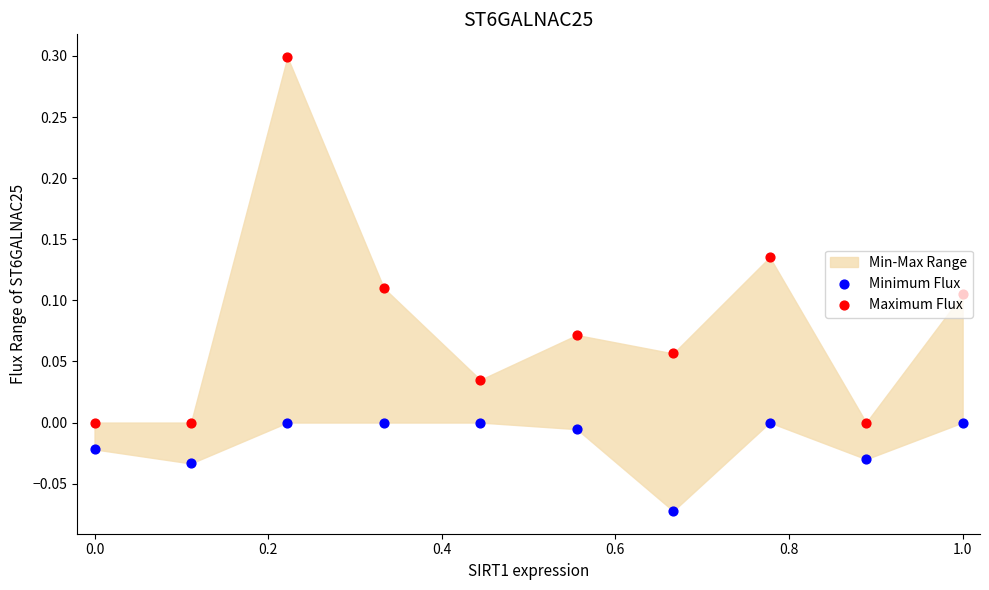

Is the value of Minimum Flux at 0.0 greater than the value of Maximum Flux at 0.4?

No